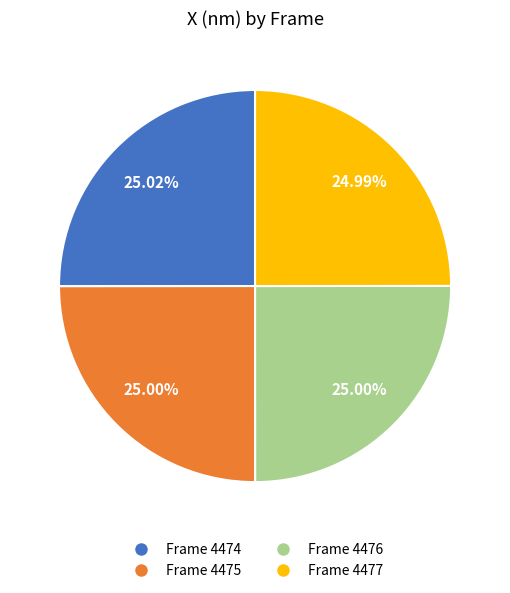

Is there a majority slice in this chart?

No